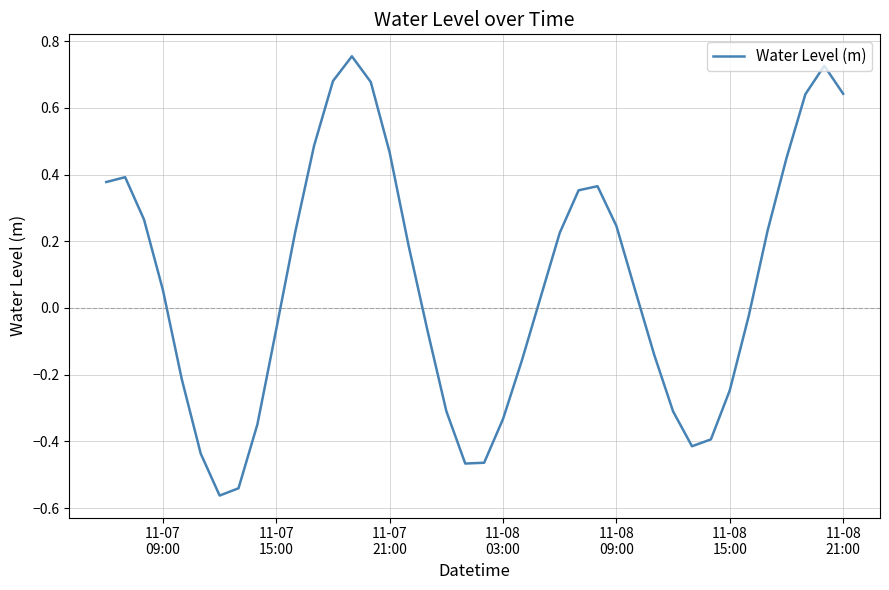

What is the difference between the maximum and minimum values?

1.3